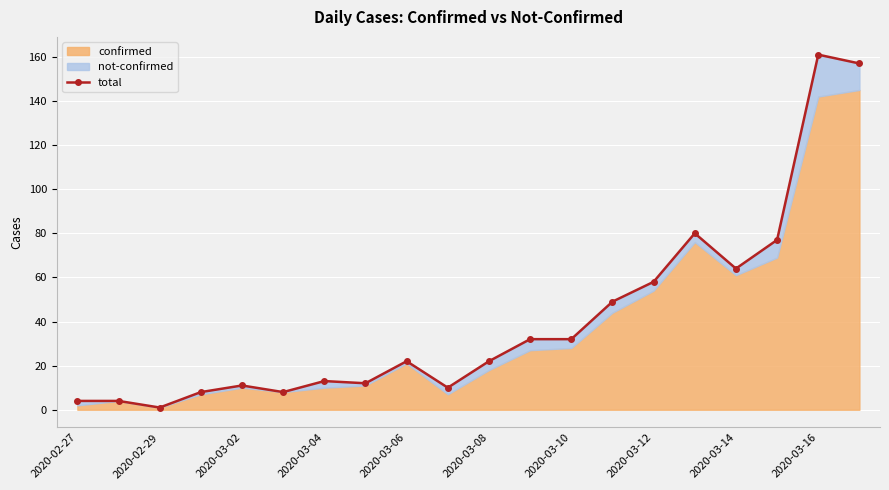

What is the sum of all values?

825